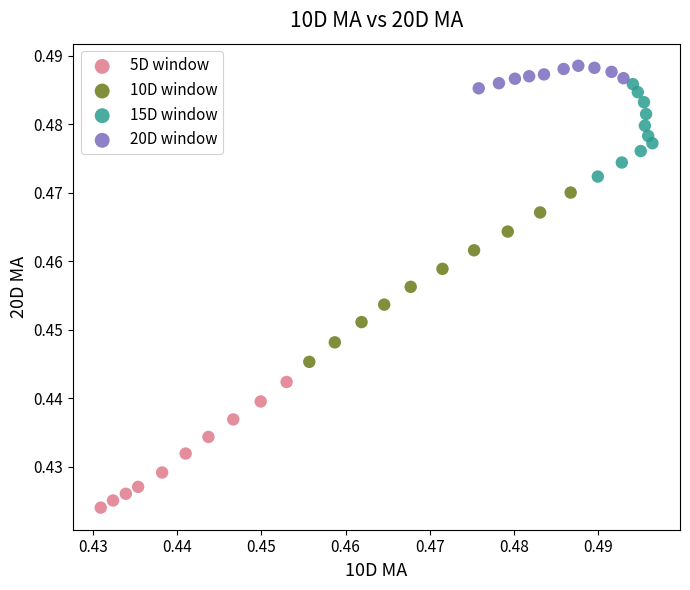

Which series has the widest spread of Y values?

10D window